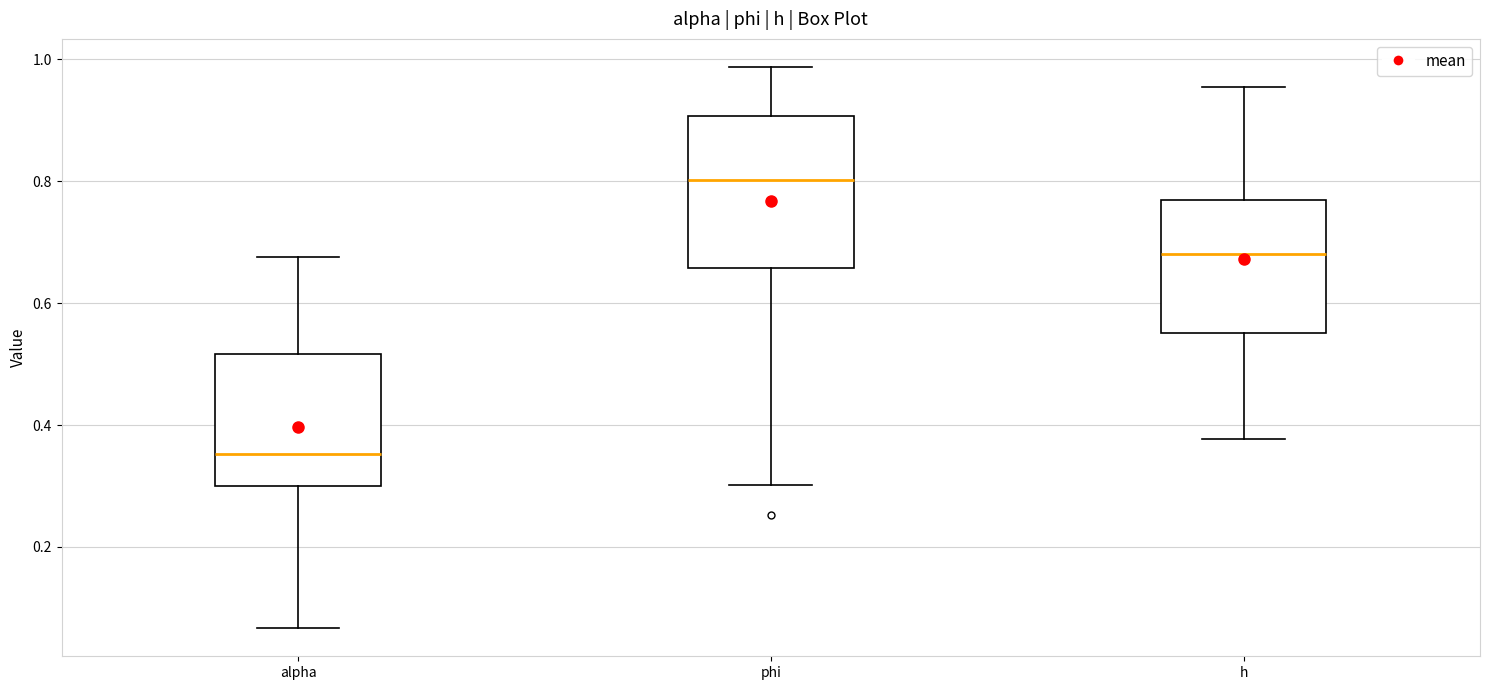

Comparing the boxes themselves (not the whiskers), which one is the tallest?

phi